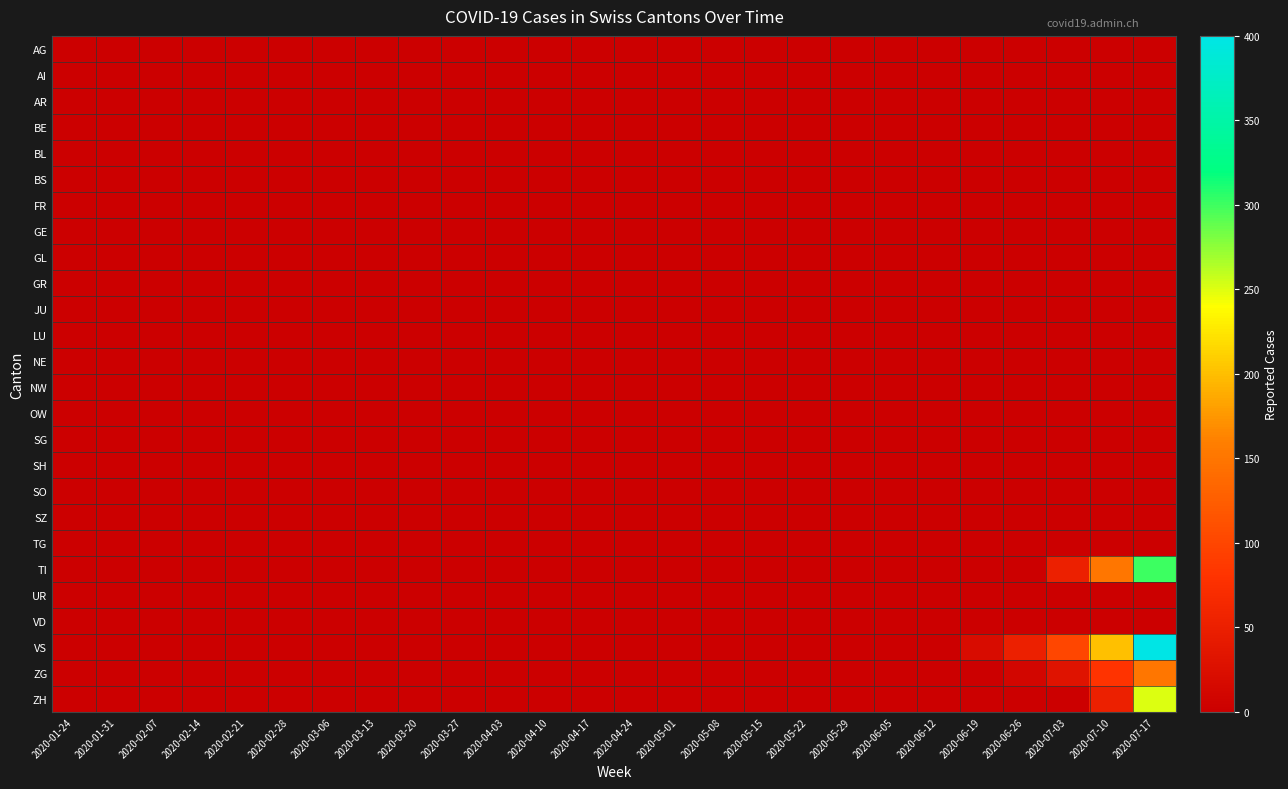

Between 2020-06-19 and 2020-03-27, which is larger?

2020-06-19